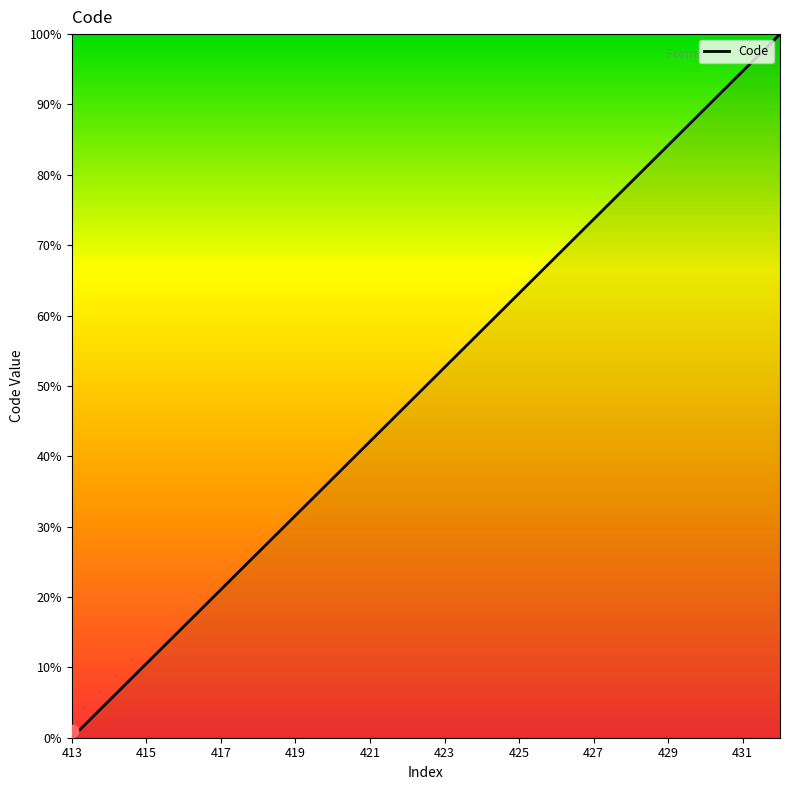

The Code series shows 52.6 at 423. True or false?

True